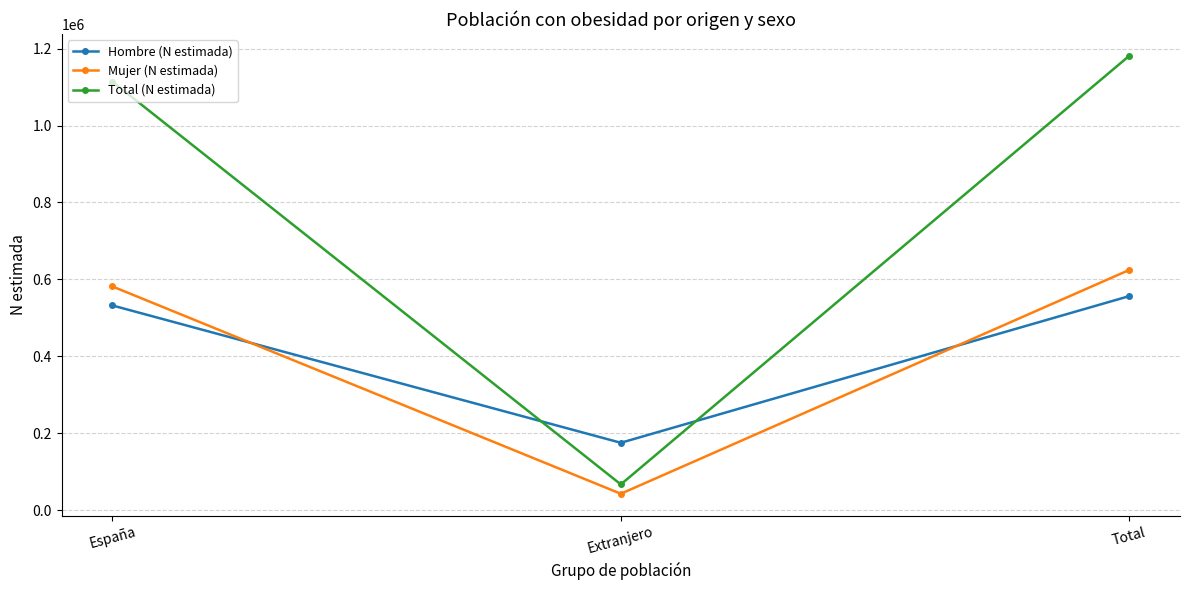

What is the spread (max minus min) of values at Total?

624478